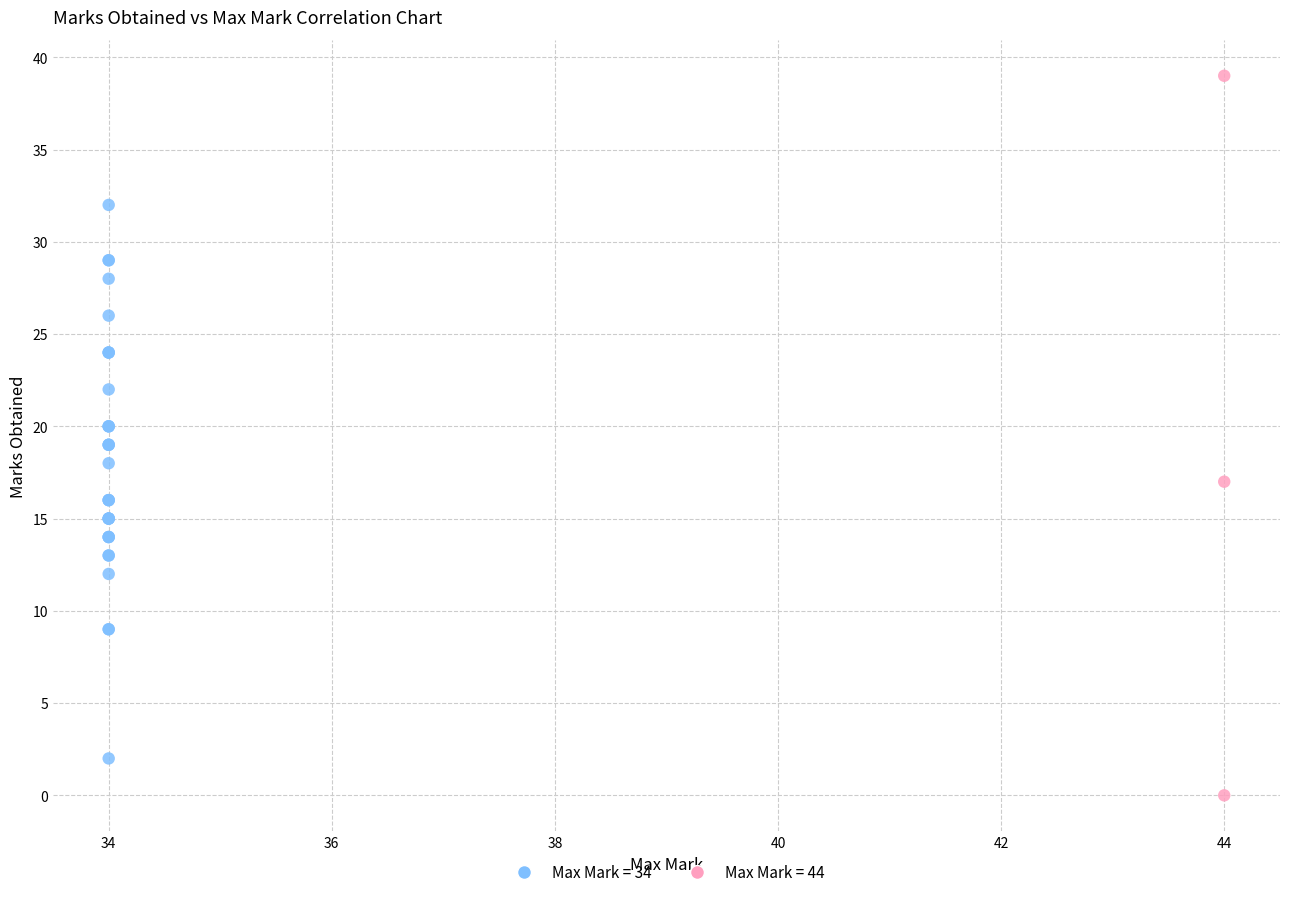

Which series reaches the minimum Y coordinate?

Max Mark = 44